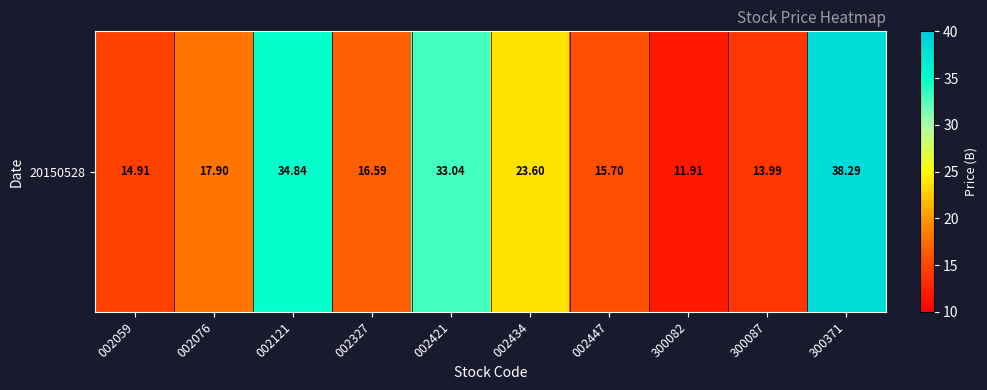

Reading right to left, what are all the values shown in this chart?

300371=38.3	300087=14.0	300082=11.9	002447=15.7	002434=23.6	002421=33.0	002327=16.6	002121=34.8	002076=17.9	002059=14.9